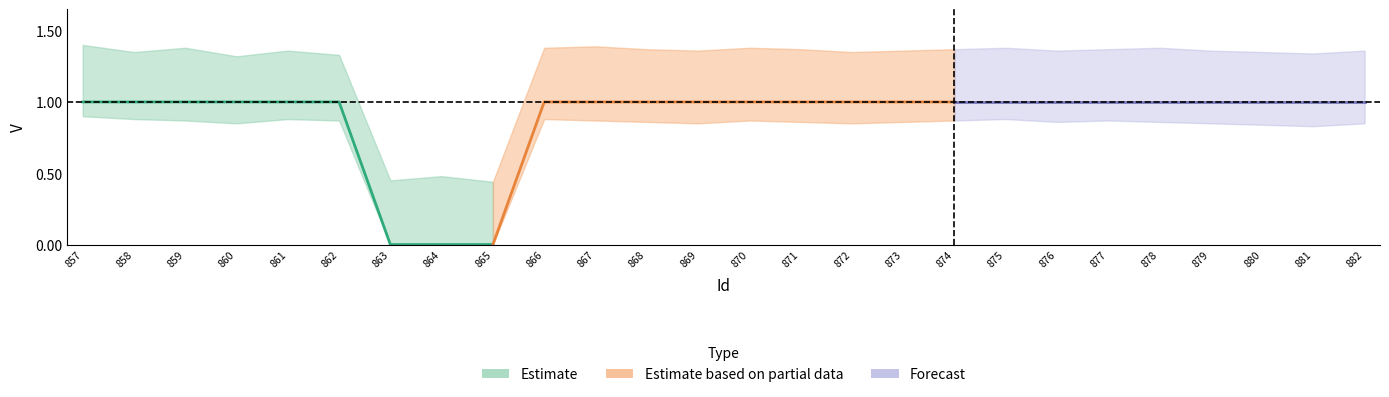

Which category has the highest value across all series?

857